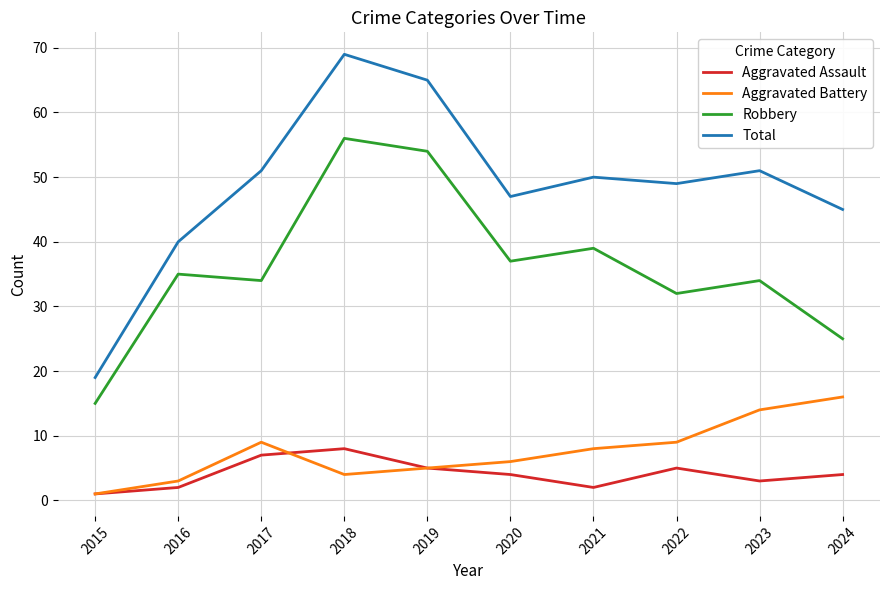

Is it true that Robbery equals 22 at 2020?

False